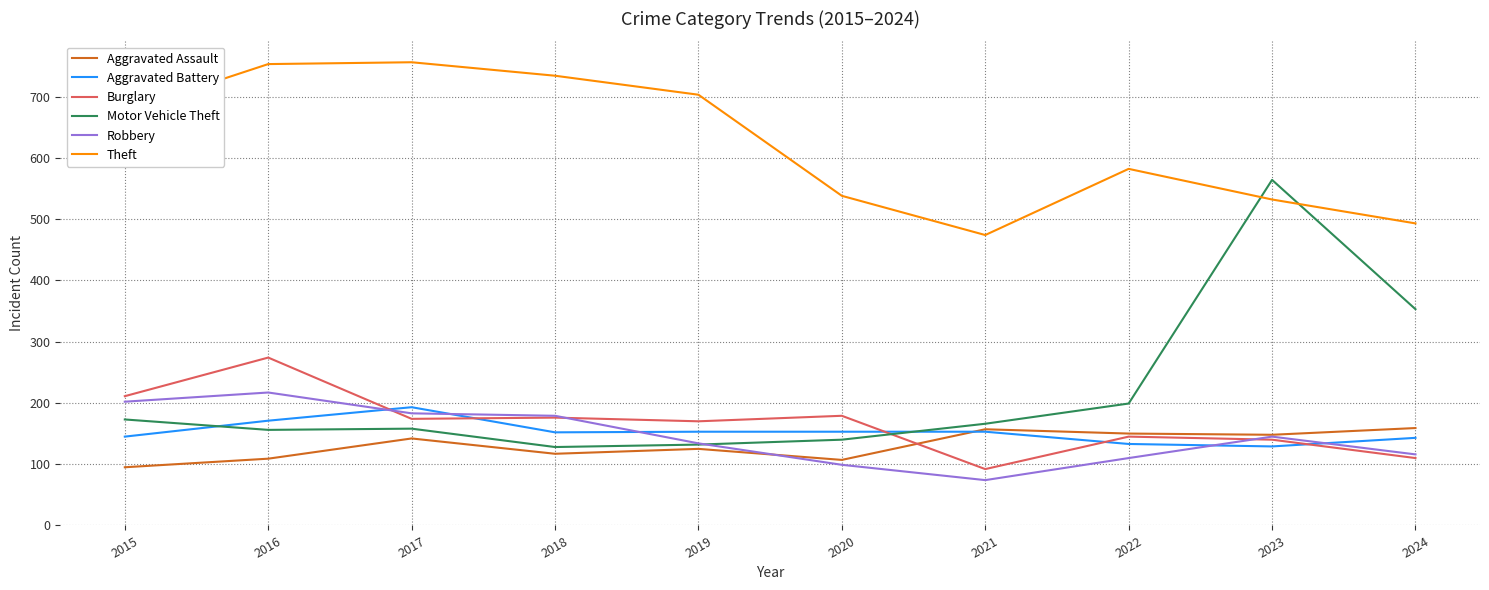

What is the maximum value shown in the chart?

756